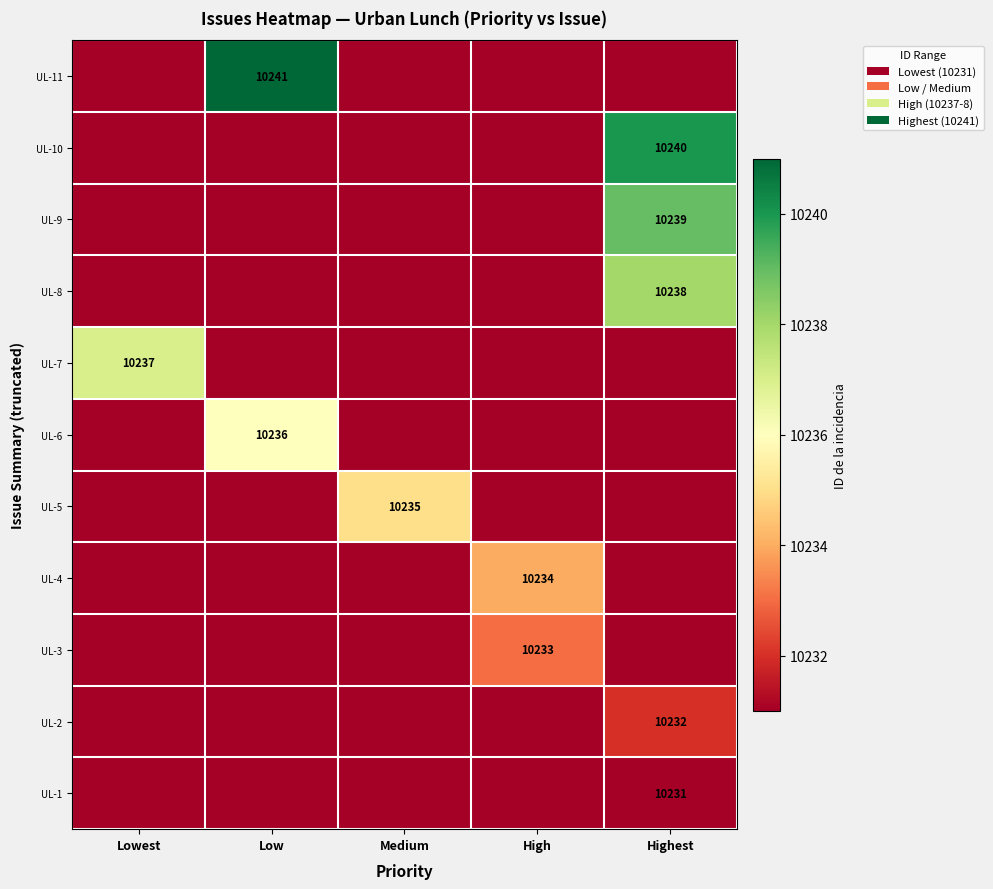

The UL-1 series shows 4651 at Highest. True or false?

False